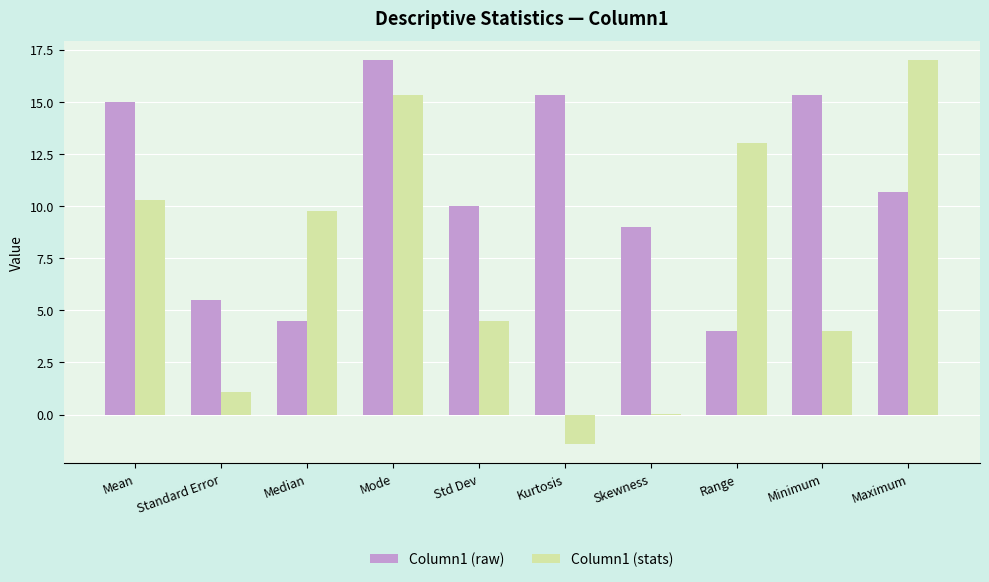

What is the sum of the Column1 (stats) values at Maximum and Median?

26.7